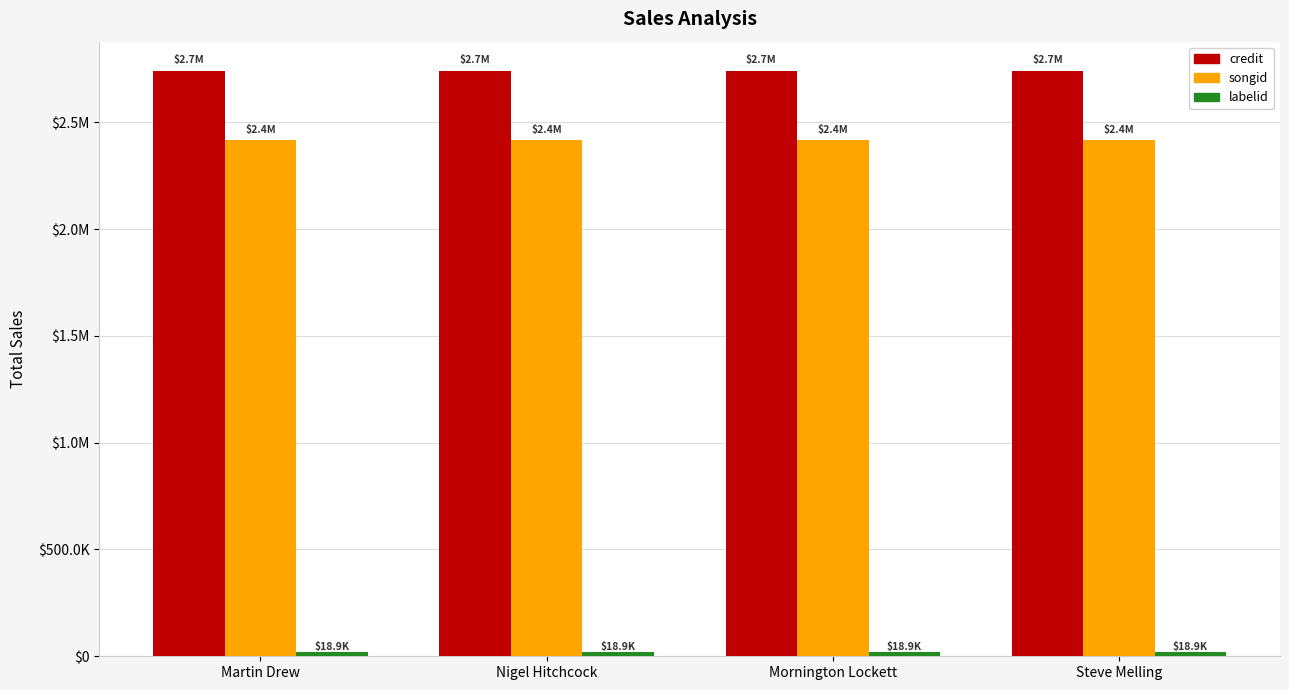

What is the difference between the highest and lowest values at Nigel Hitchcock?

2721381